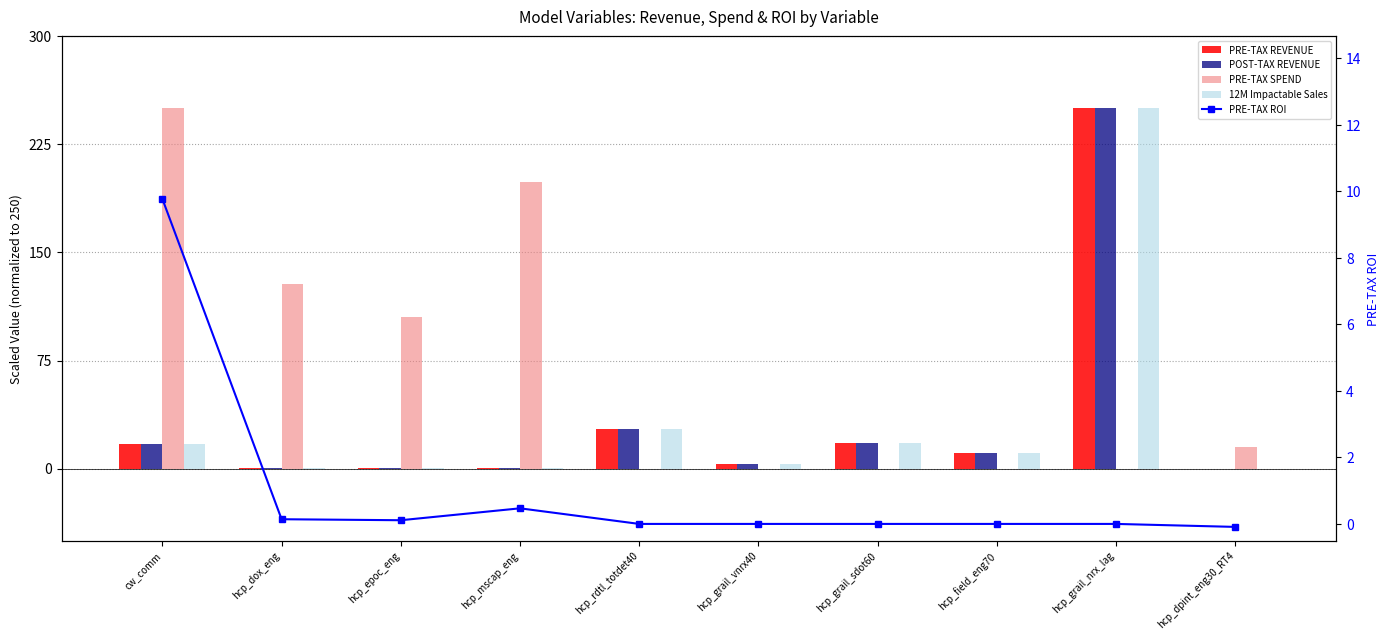

Rank the categories by POST-TAX REVENUE value from lowest to highest.

hcp_dpint_eng30_RT4, hcp_epoc_eng, hcp_dox_eng, hcp_mscap_eng, hcp_grail_vnrx40, hcp_field_eng70, cw_comm, hcp_grail_sdot60, hcp_rdtl_totdet40, hcp_grail_nrx_lag